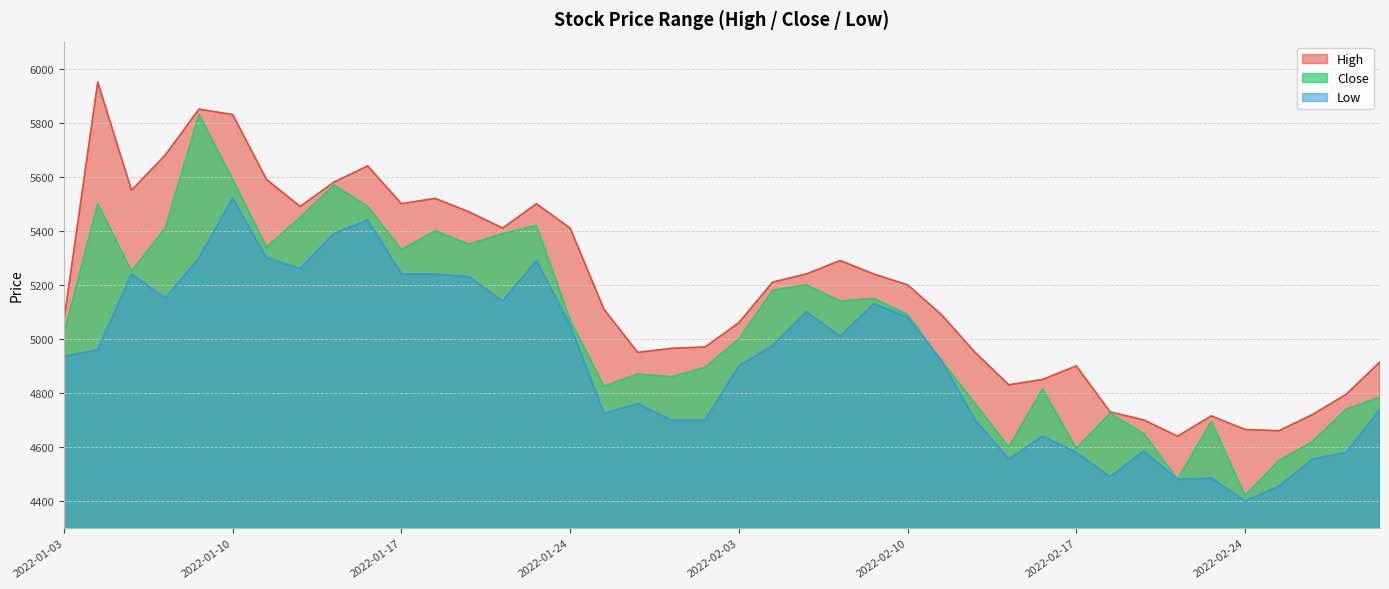

Is it true that High equals 3074 at 2022-01-10?

False